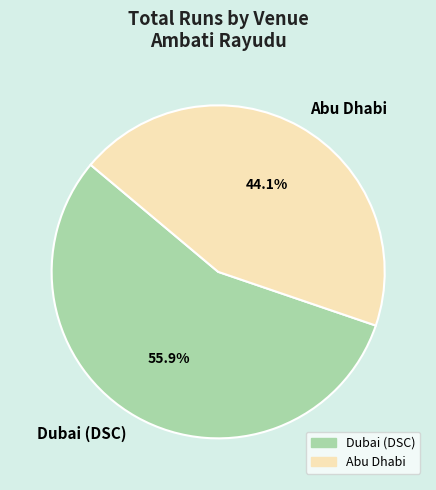

How many slices are in this pie chart?

2